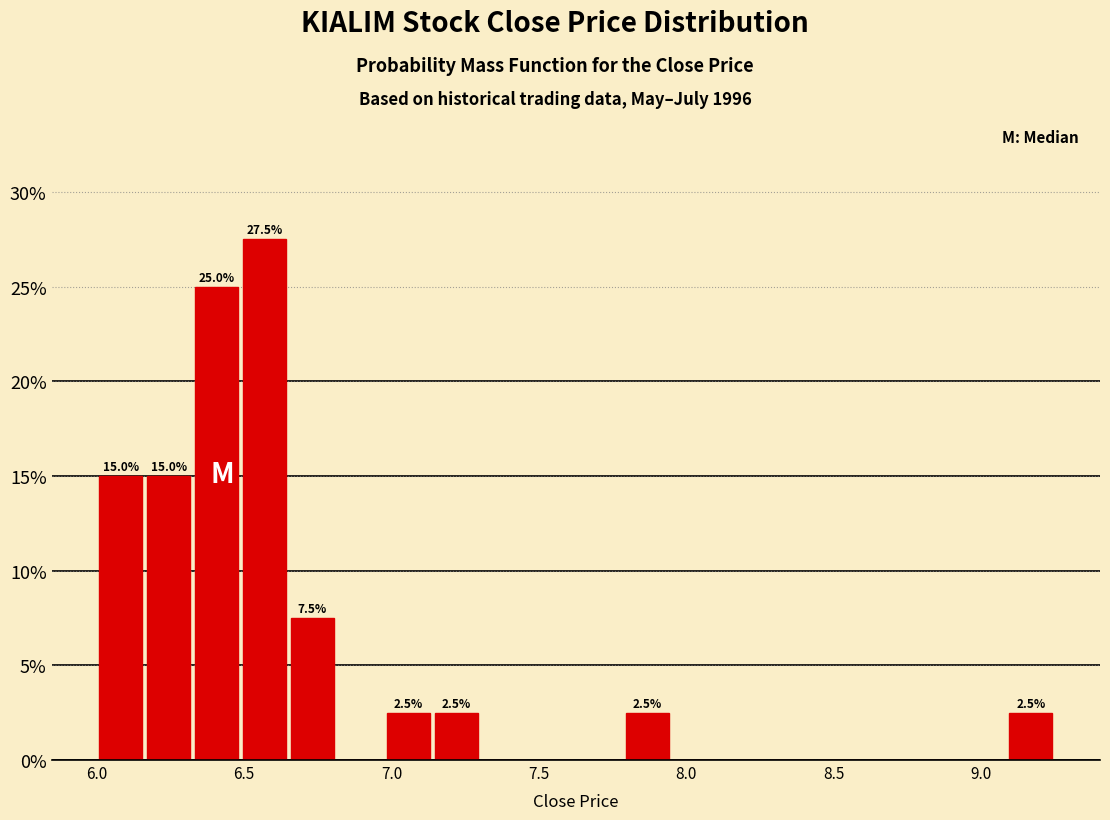

Around what value on the x-axis is the tallest bar? Give the approximate position of its centre, as read against the axis.

6.55